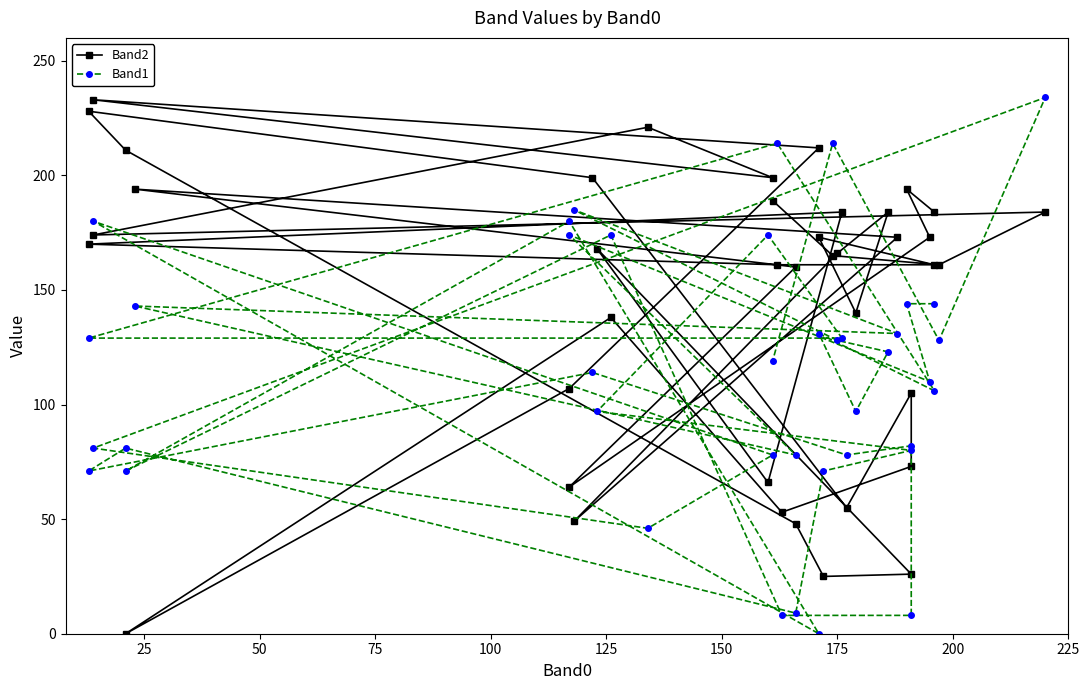

True or false: Band2 and Band1 intersect in this chart.

True